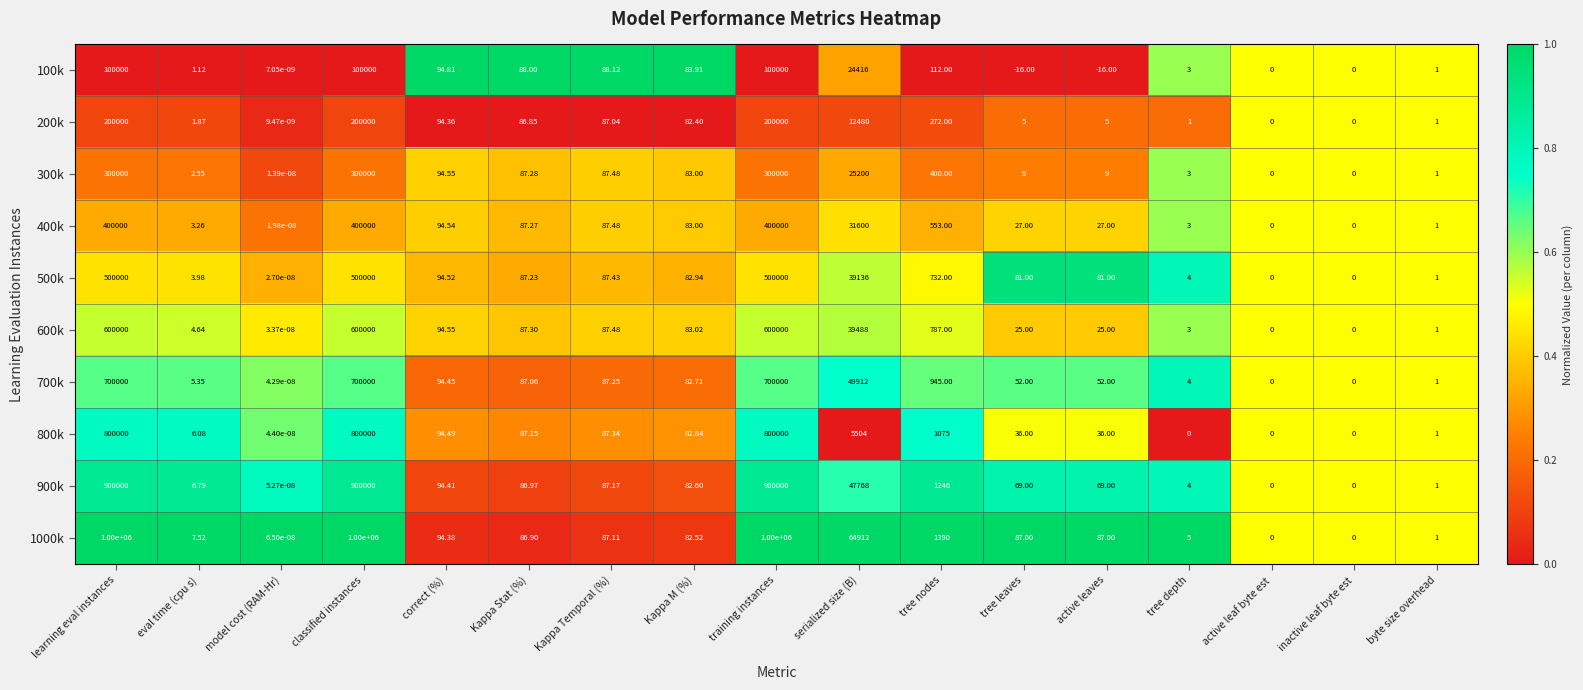

Is the value of 600k at Kappa M (%) greater than the value of 800k at classified instances?

No